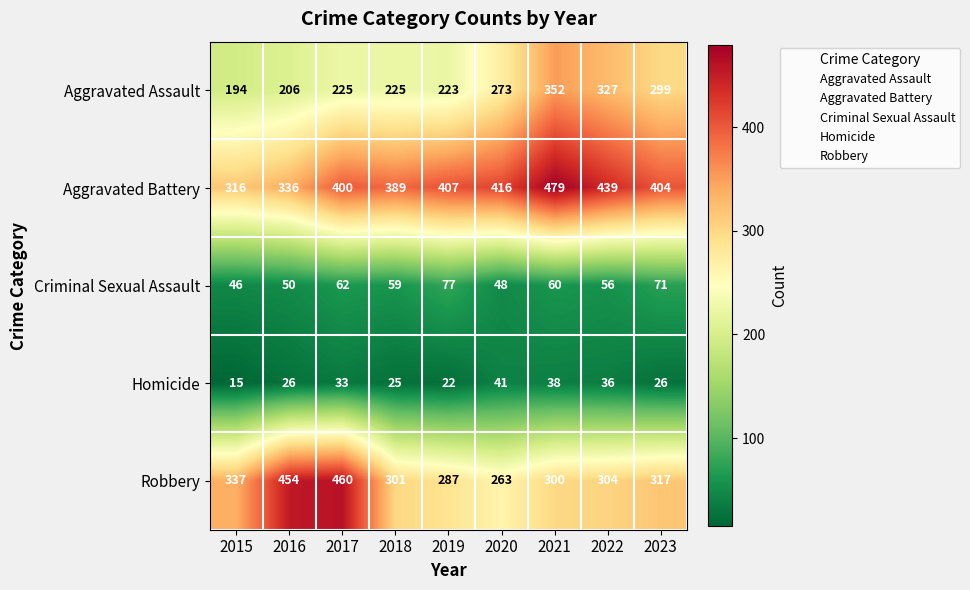

What is the difference between the highest and lowest values at 2021?

441